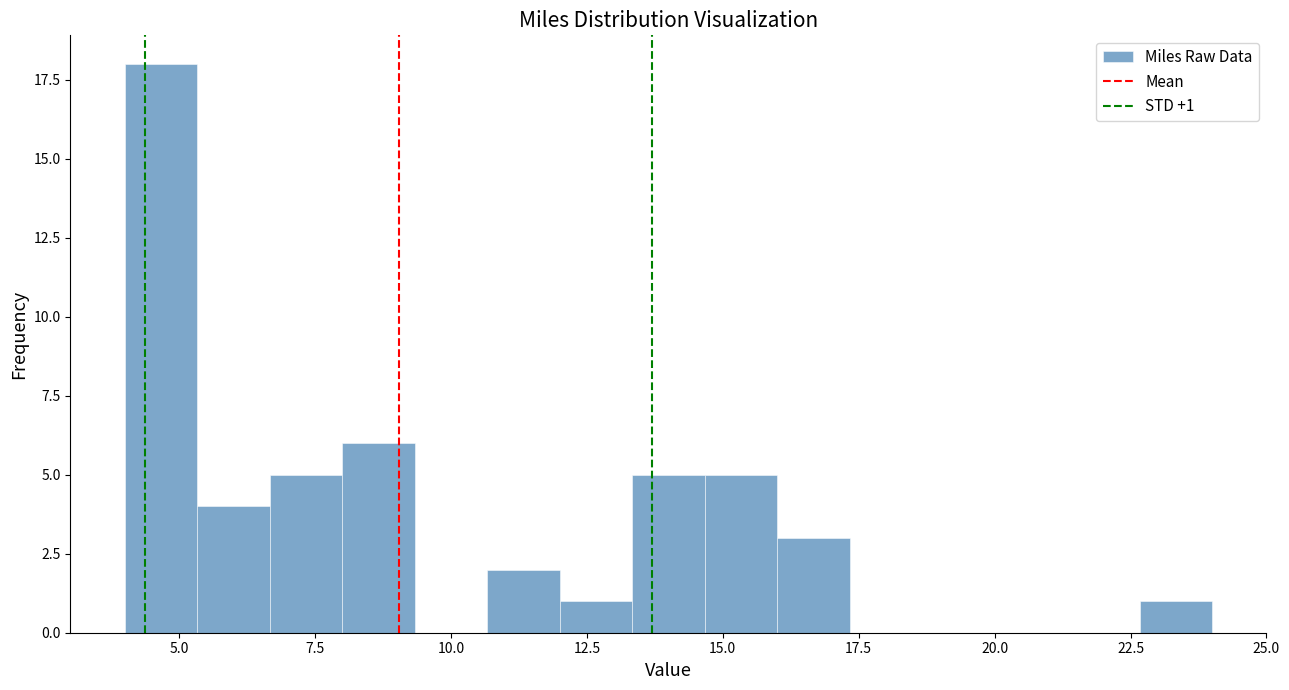

Around what value on the x-axis is the tallest bar? Give the approximate position of its centre, as read against the axis.

4.5